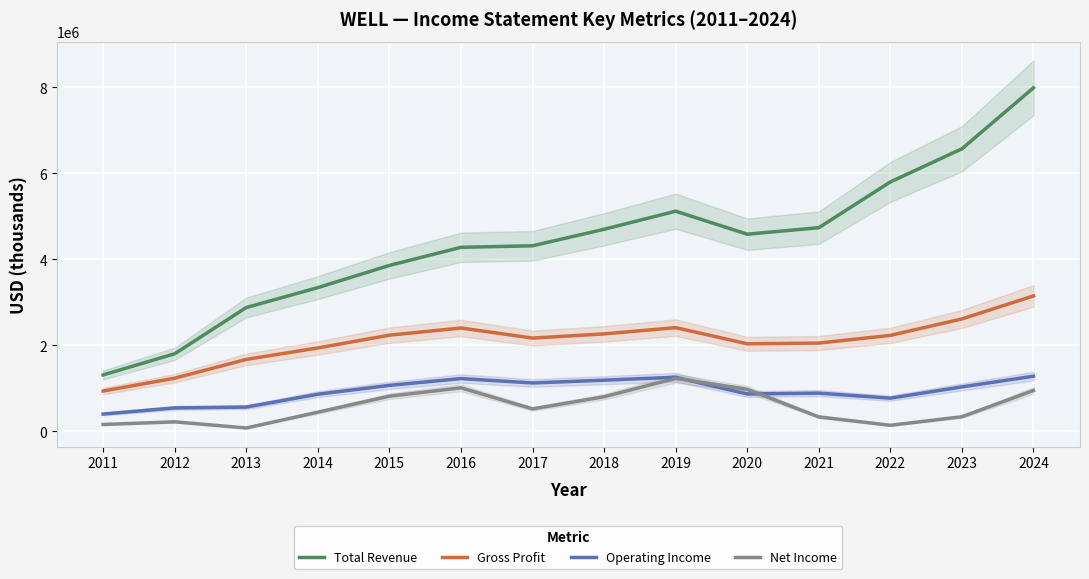

Which has a higher value, 2017 or 2020?

2020